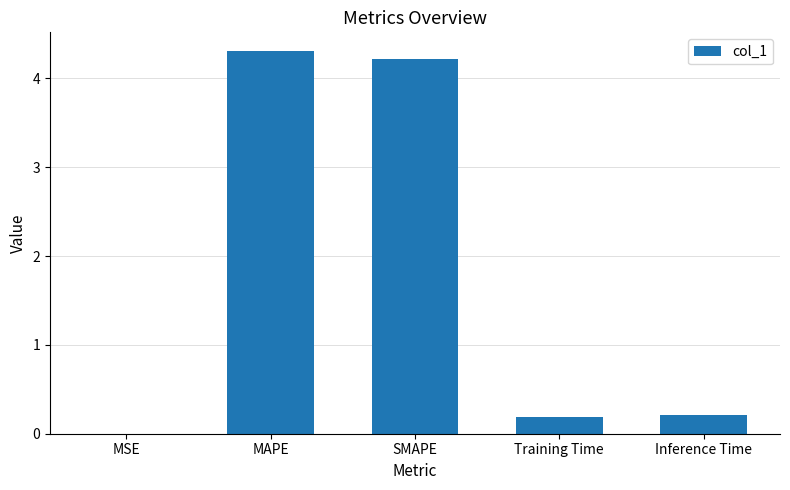

Which label corresponds to the largest value in the chart?

MAPE